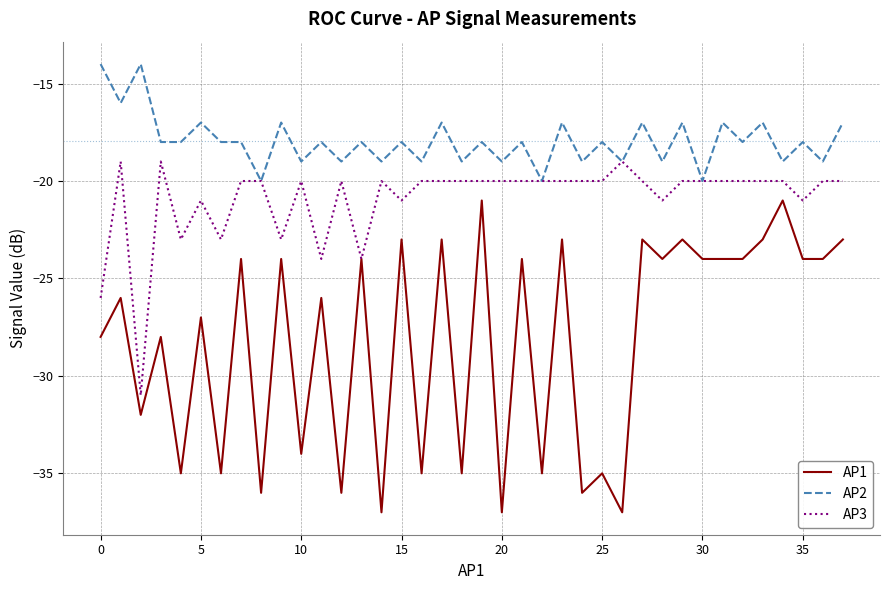

Which series has the largest total across all categories?

AP2